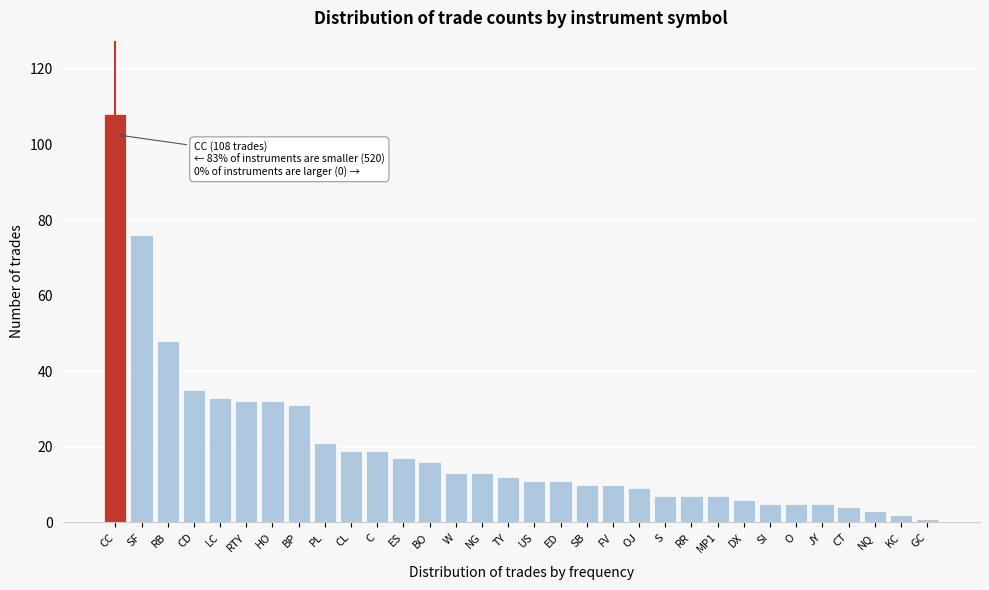

The value at NG is 13. True or false?

True